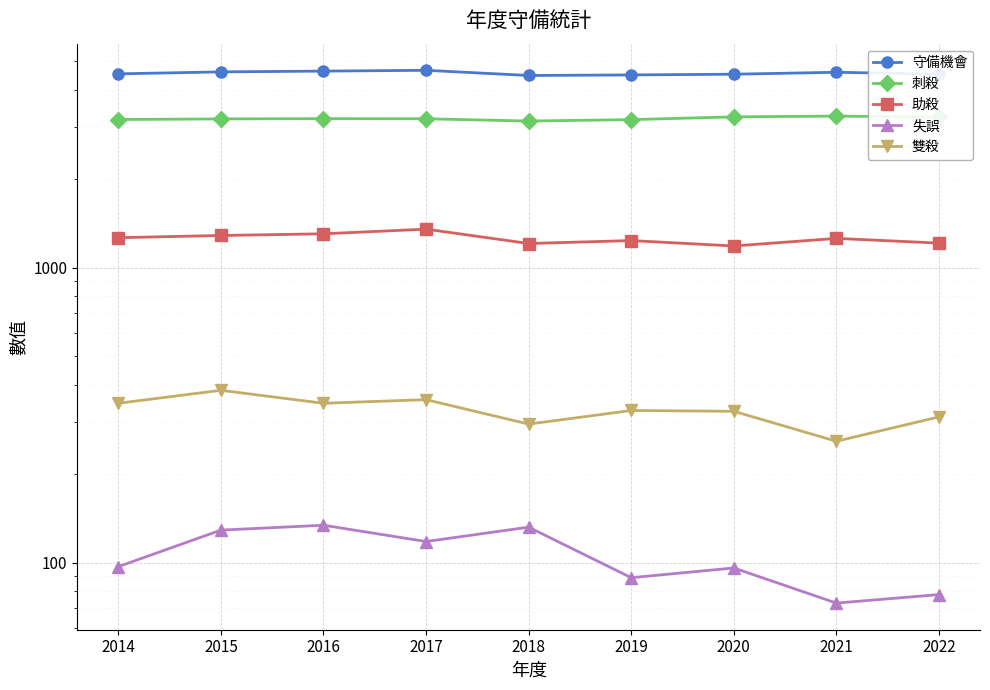

Is the value of 失誤 at 2020 greater than the value of 助殺 at 2019?

No